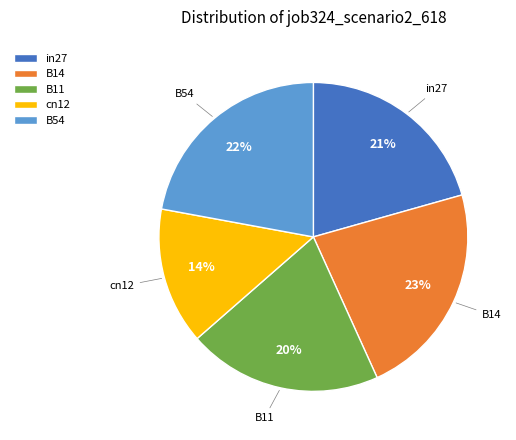

Which slice is the largest?

B14